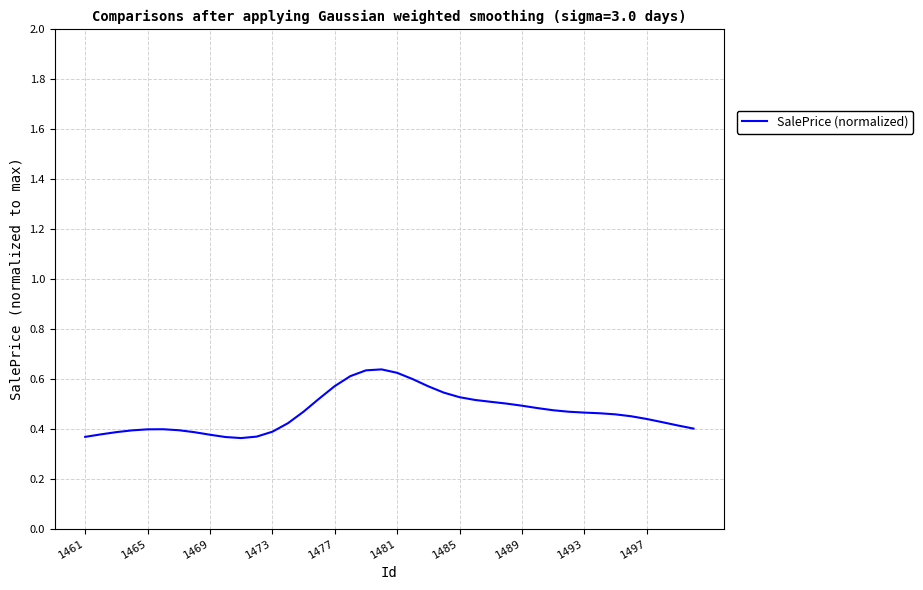

What is the difference between the maximum and minimum values?

0.3